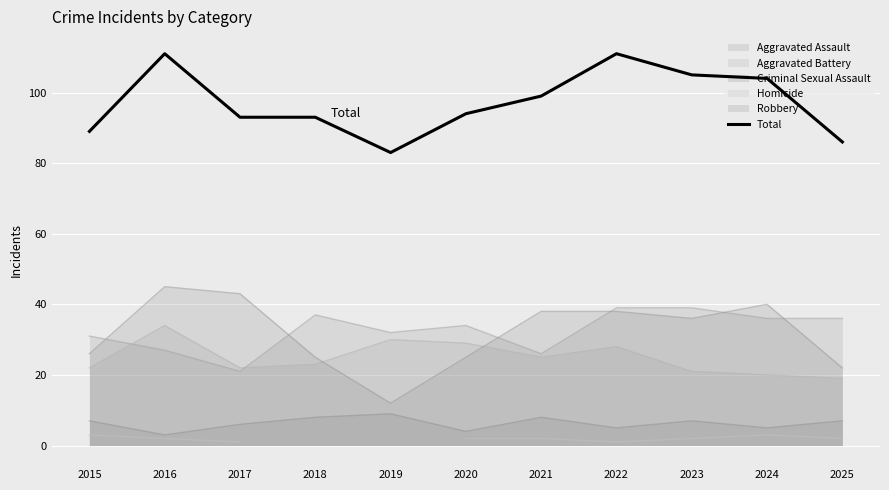

What is the sum of the values at 2016 and 2021?

210